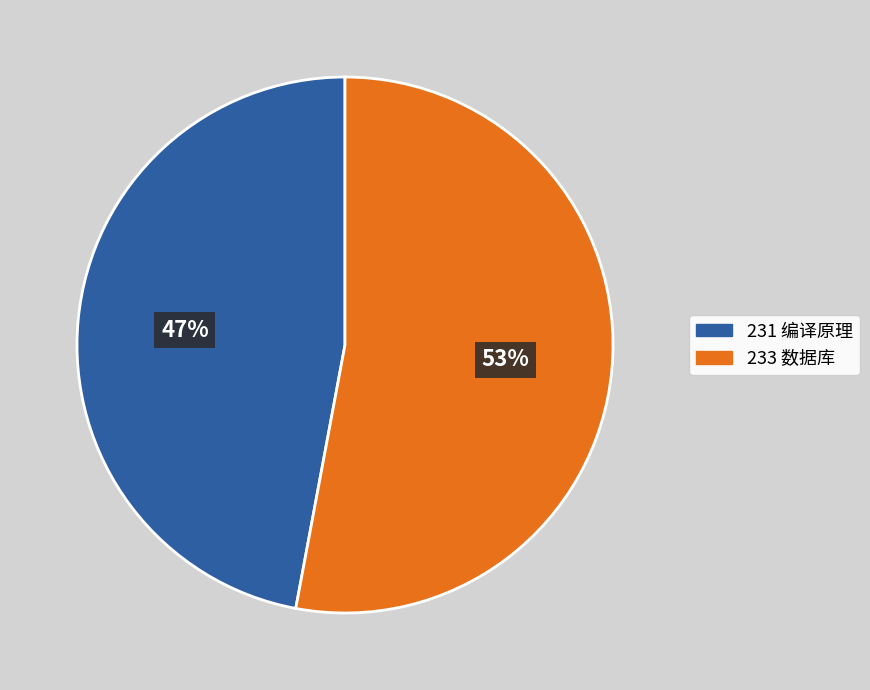

The 231 编译原理 slice represents 47% of the pie. True or false?

True